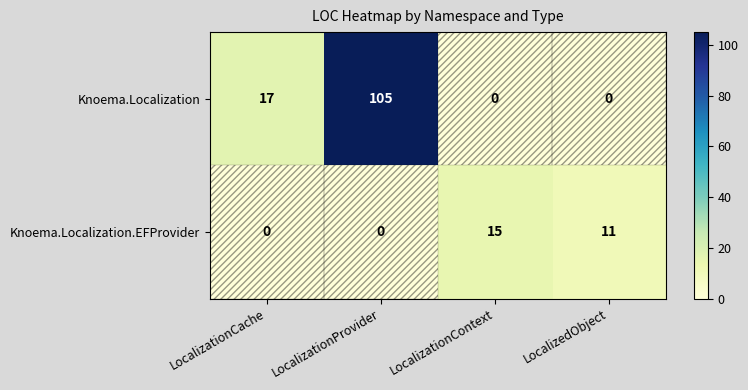

What is the sum of all Knoema.Localization values?

122